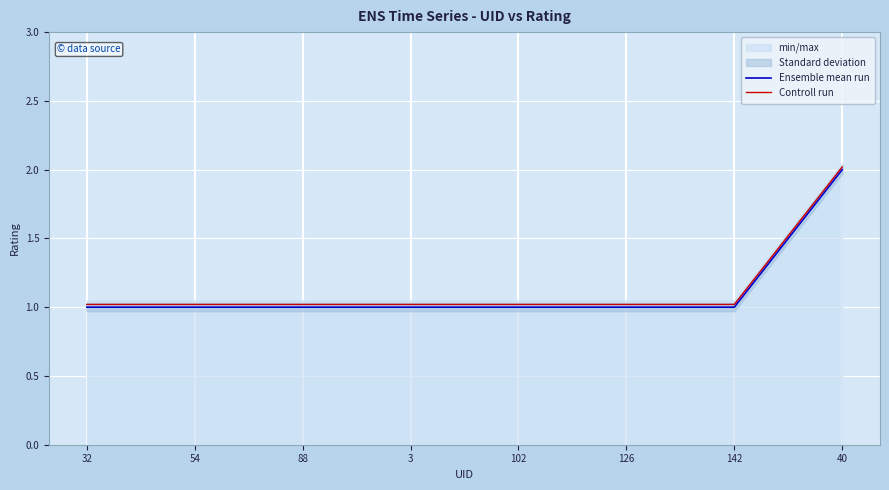

Is the value of Controll run at 142 greater than the value of Ensemble mean run at 32?

Yes